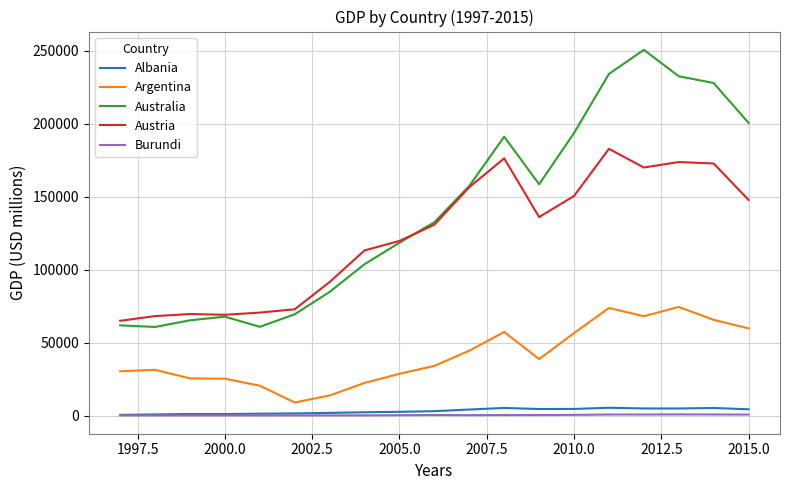

What is the minimum value for Austria?

64973.3